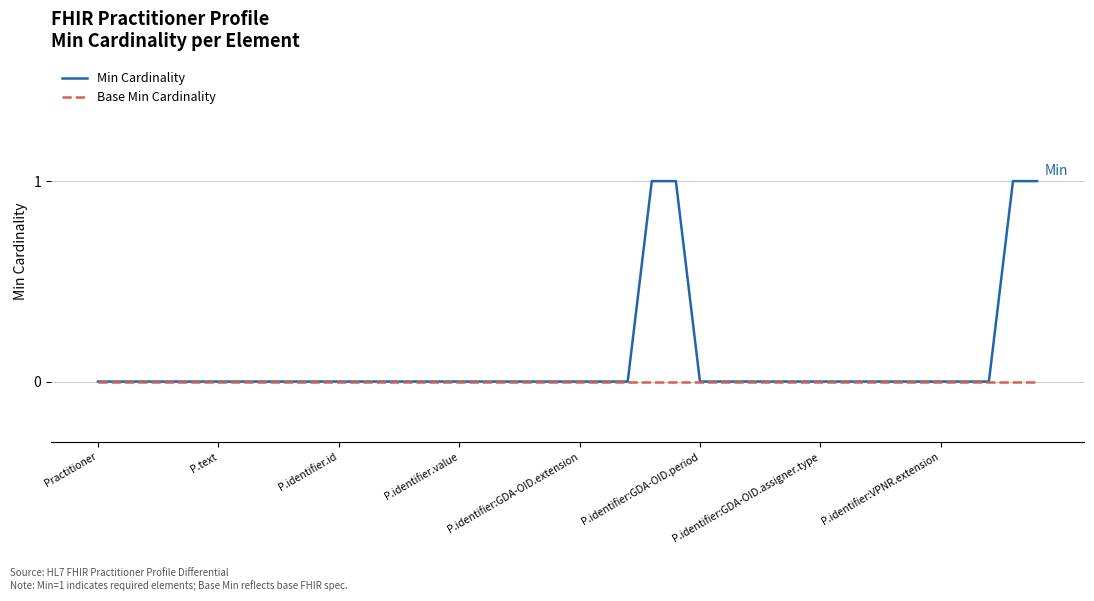

Which series has the widest spread of values?

Min Cardinality